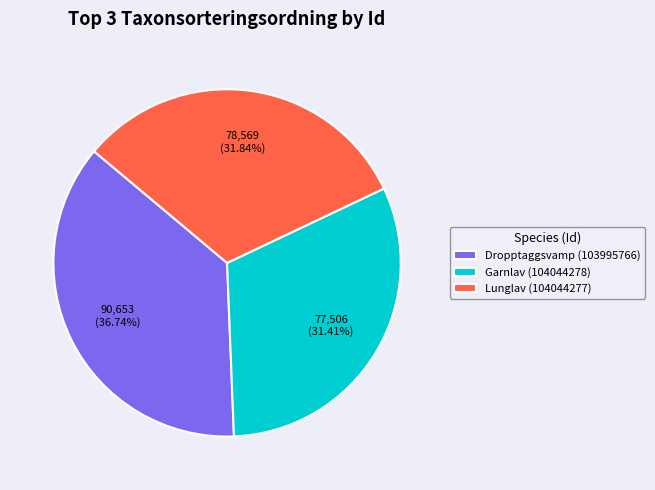

To the nearest percent, what is the combined percentage of Garnlav (104044278) and Dropptaggsvamp (103995766)?

68%